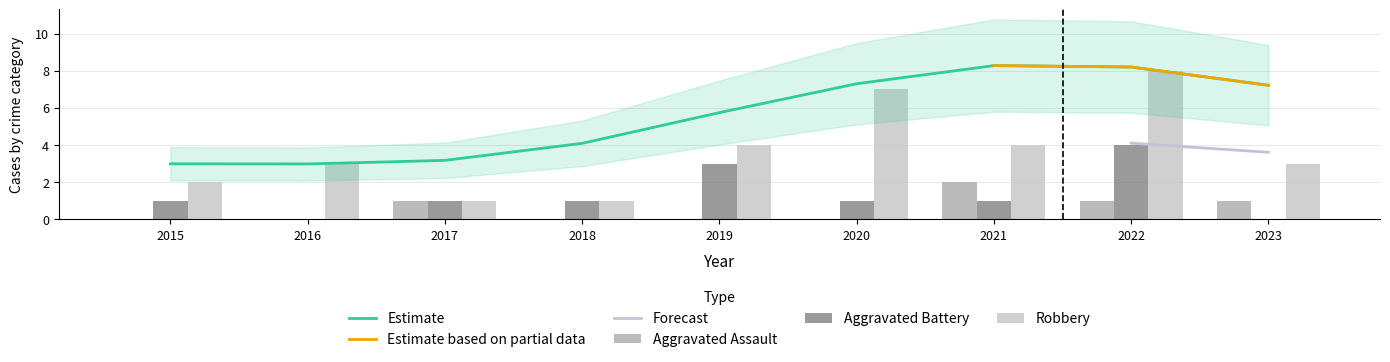

Which has a higher value, 2017 or 2019?

2017